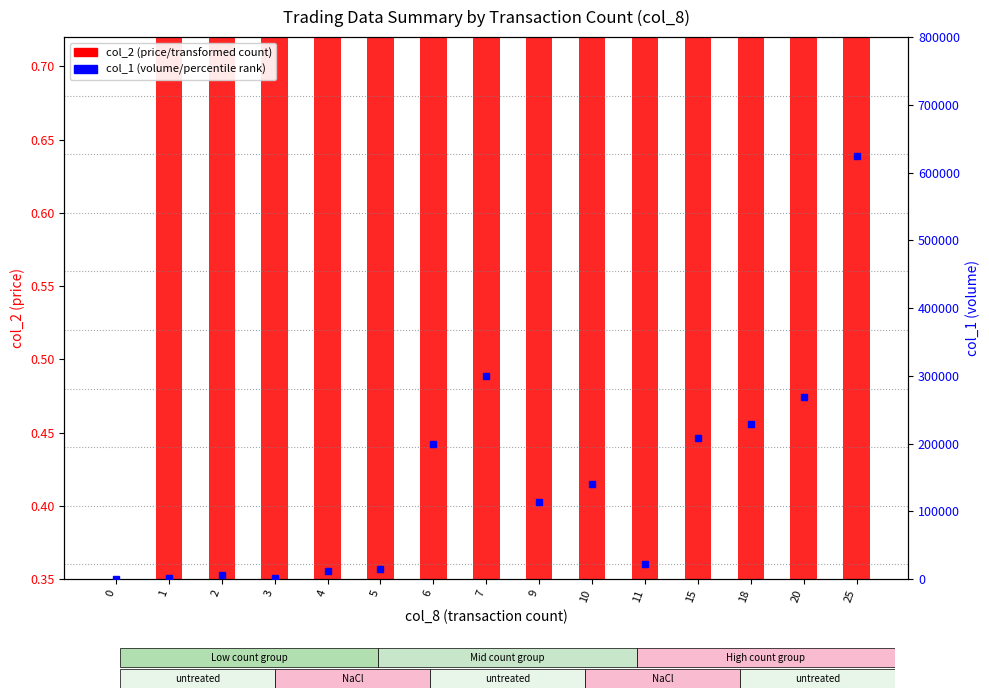

Count the number of categories in the chart.

15